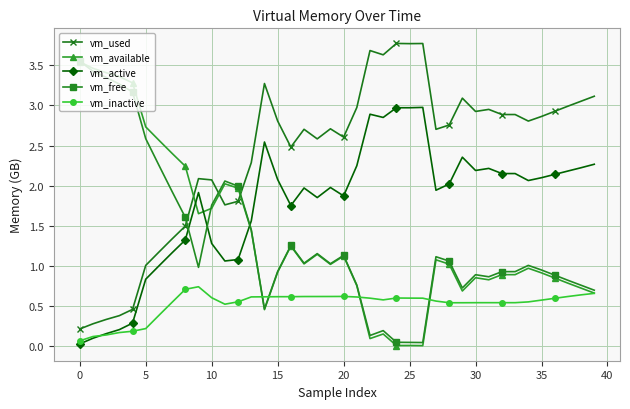

True or false: vm_active and vm_used intersect in this chart.

False